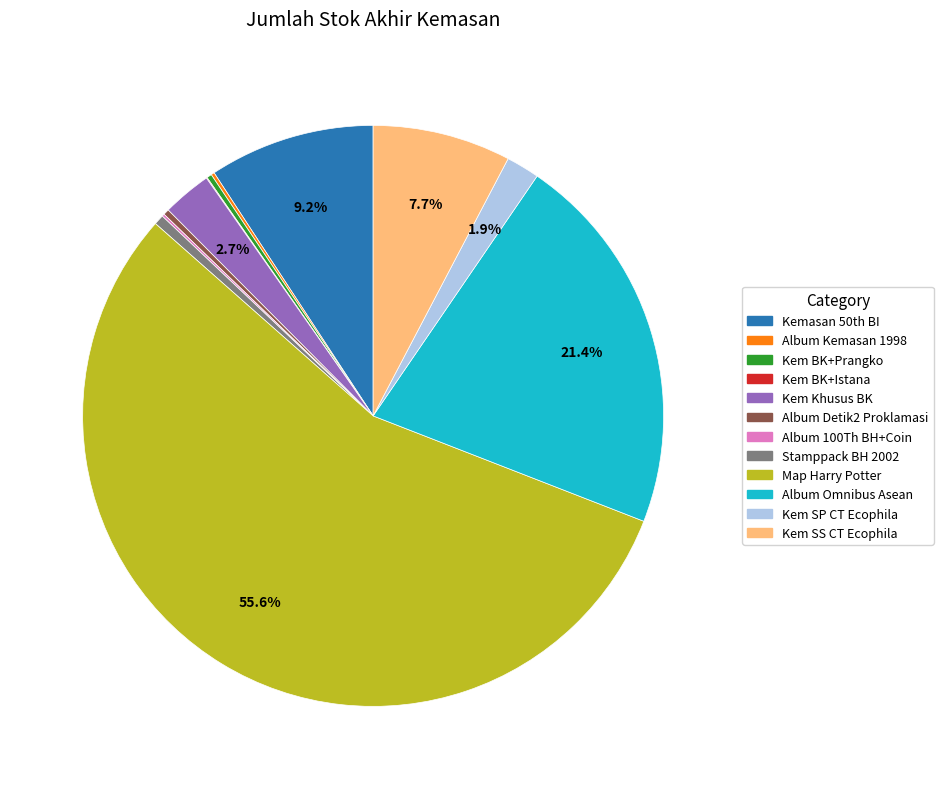

Is there any slice that represents more than half of the pie?

Yes